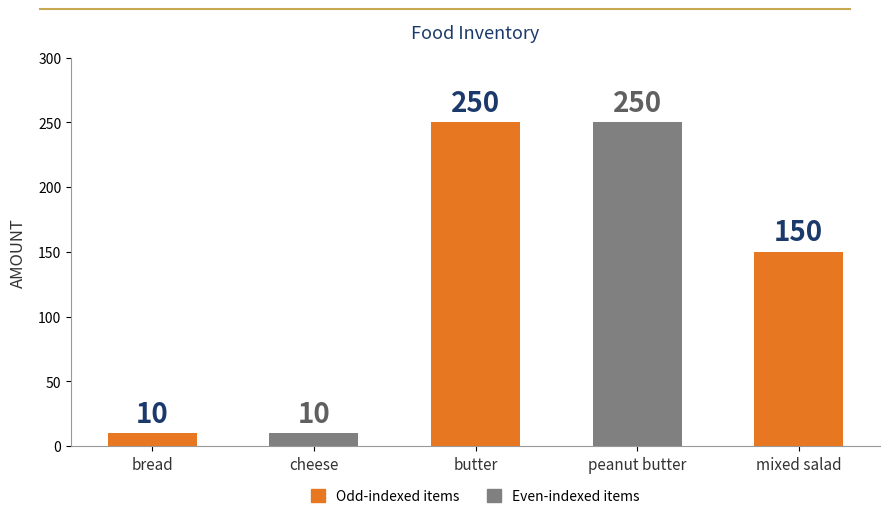

How many bars are there in total?

5